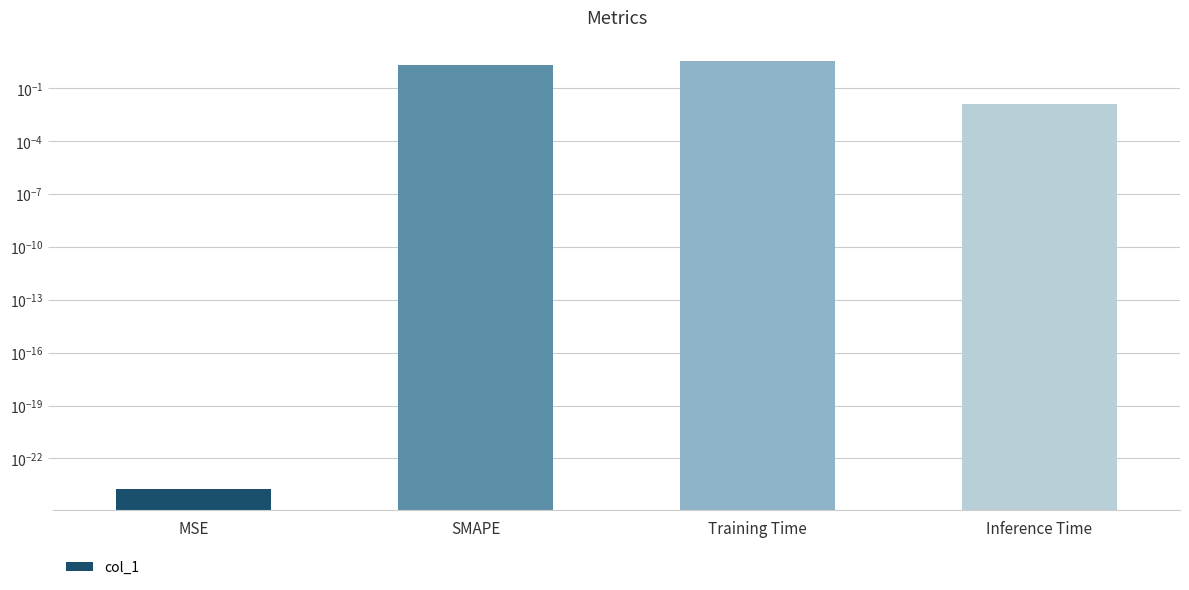

Rank the categories by value from highest to lowest.

Training Time, SMAPE, Inference Time, MSE